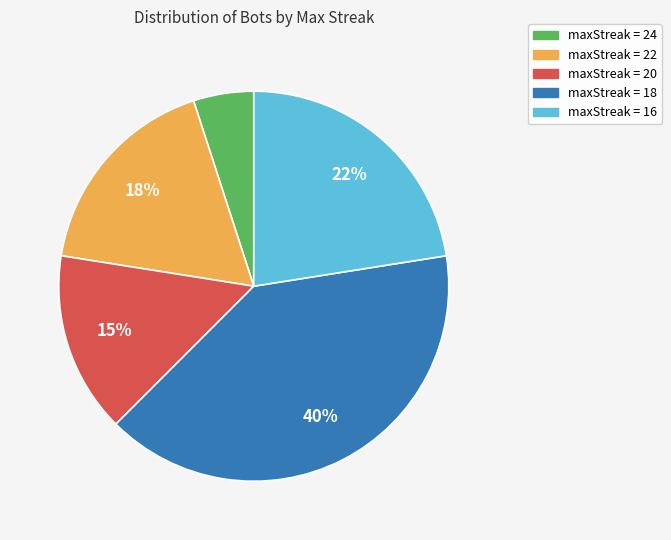

Is there any slice that represents more than half of the pie?

No